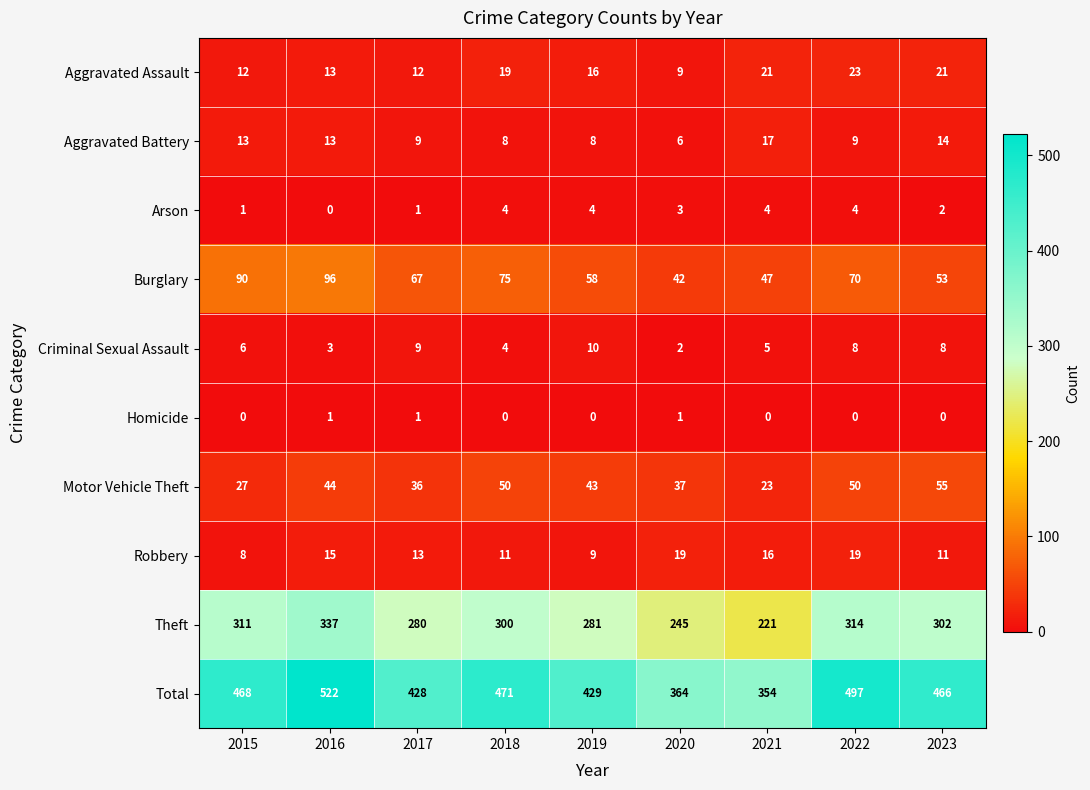

At how many categories does at least one series exceed 517?

1